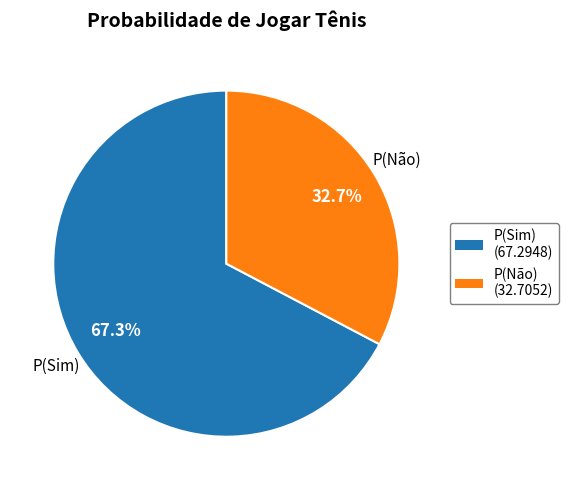

To the nearest percent, what is the average slice percentage?

50%